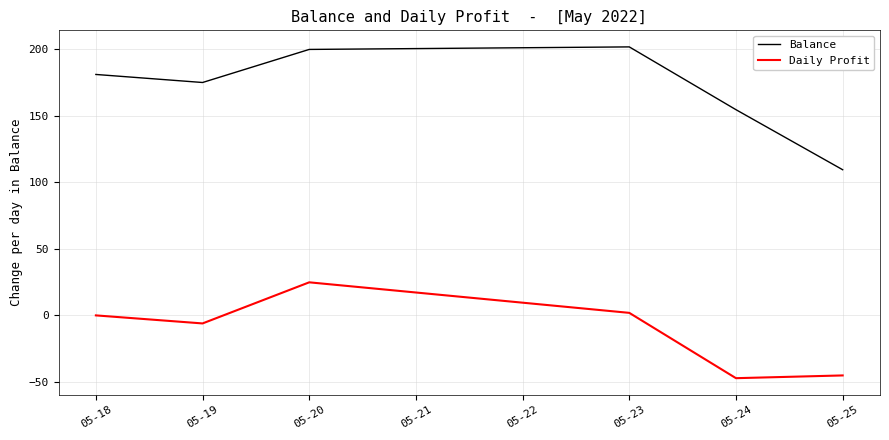

True or false: Balance and Daily Profit intersect in this chart.

False